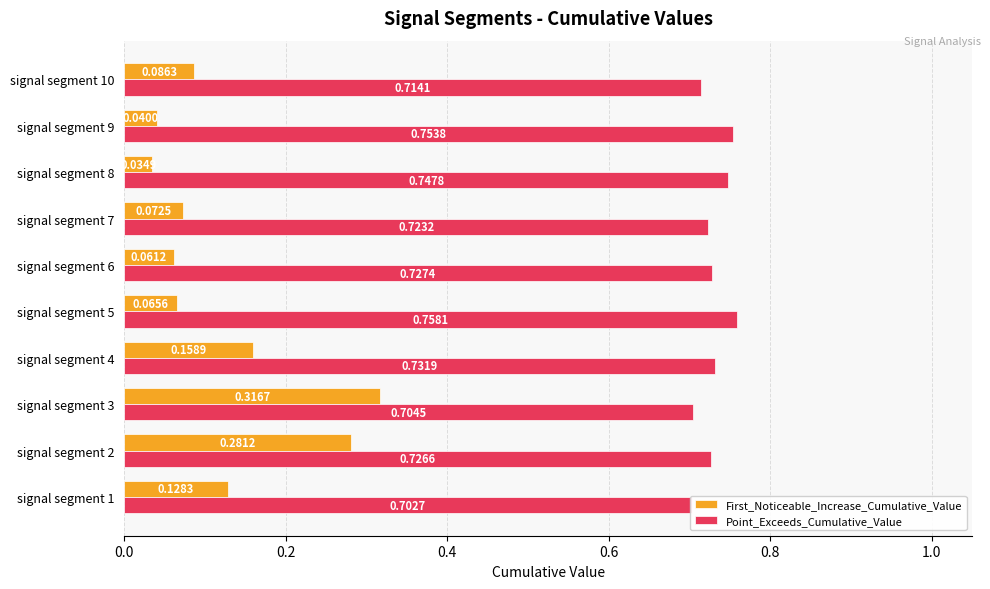

Count the number of categories in the chart.

10